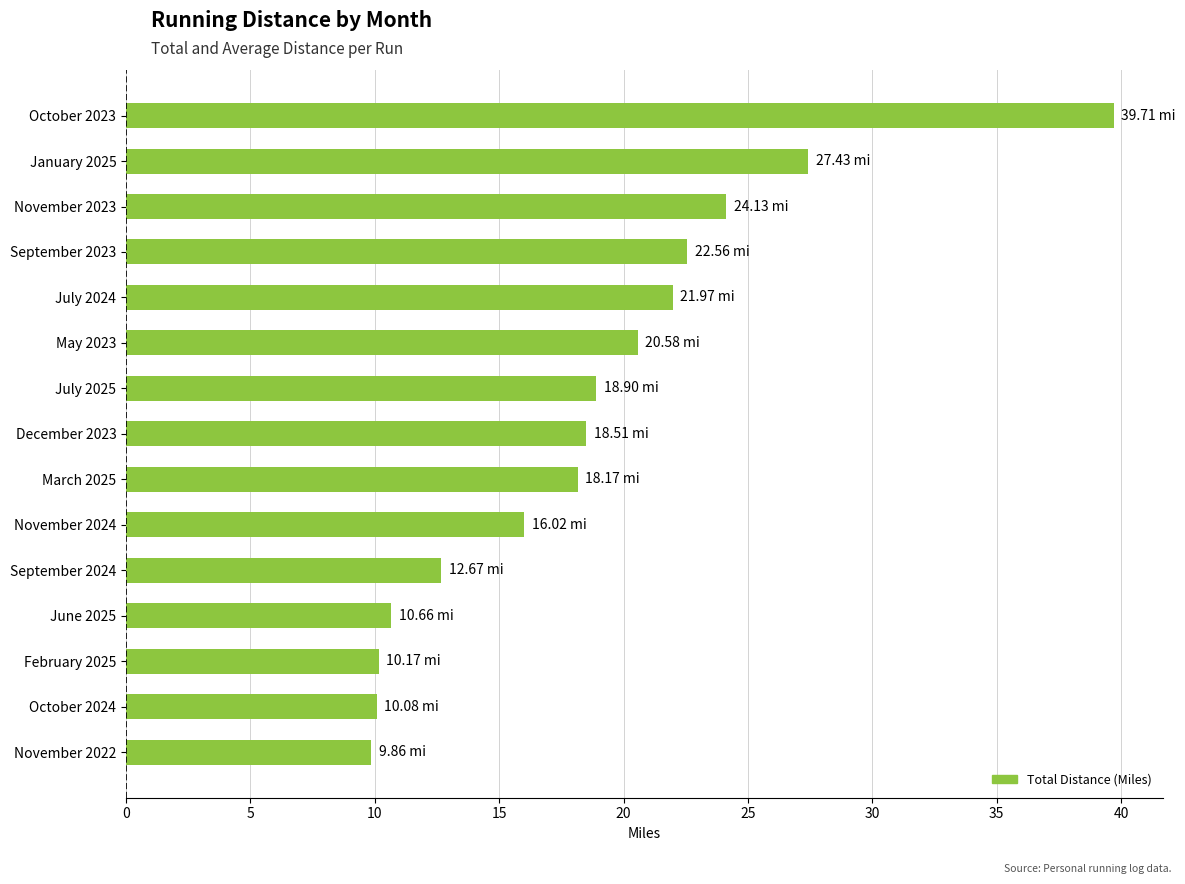

Between September 2024 and May 2023, which is larger?

May 2023